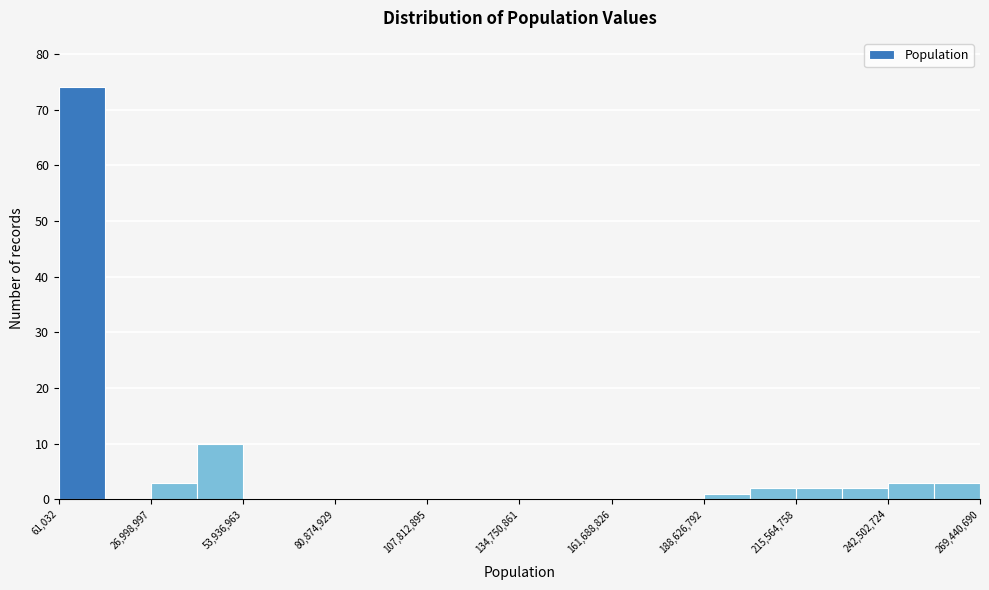

Read against the x-axis, roughly where is the centre of the tallest bar?

5000000